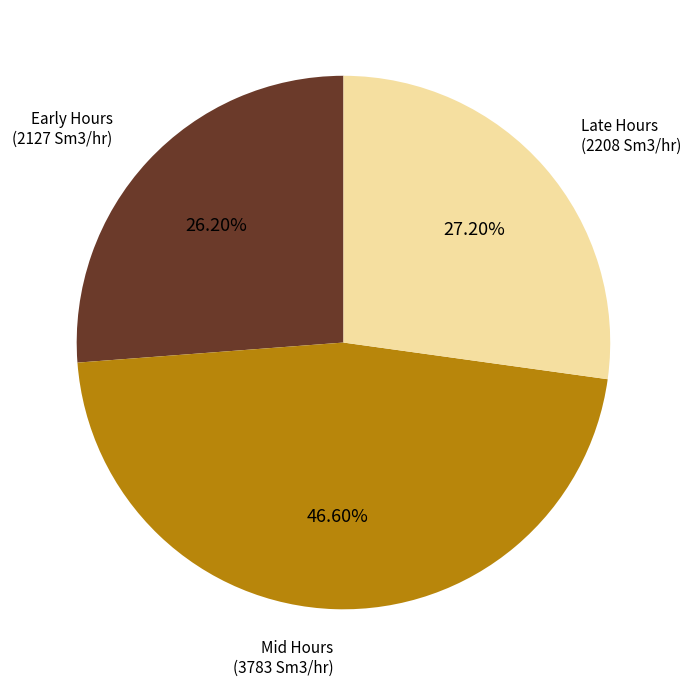

Is there a majority slice in this chart?

No